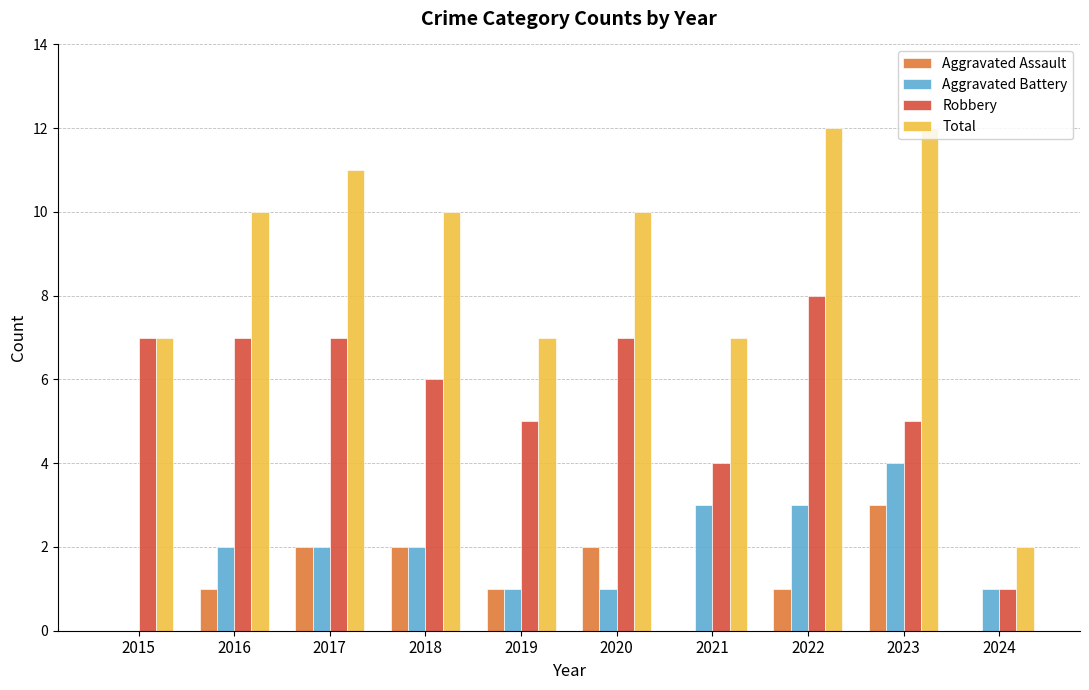

Which series has the largest total across all categories?

Total